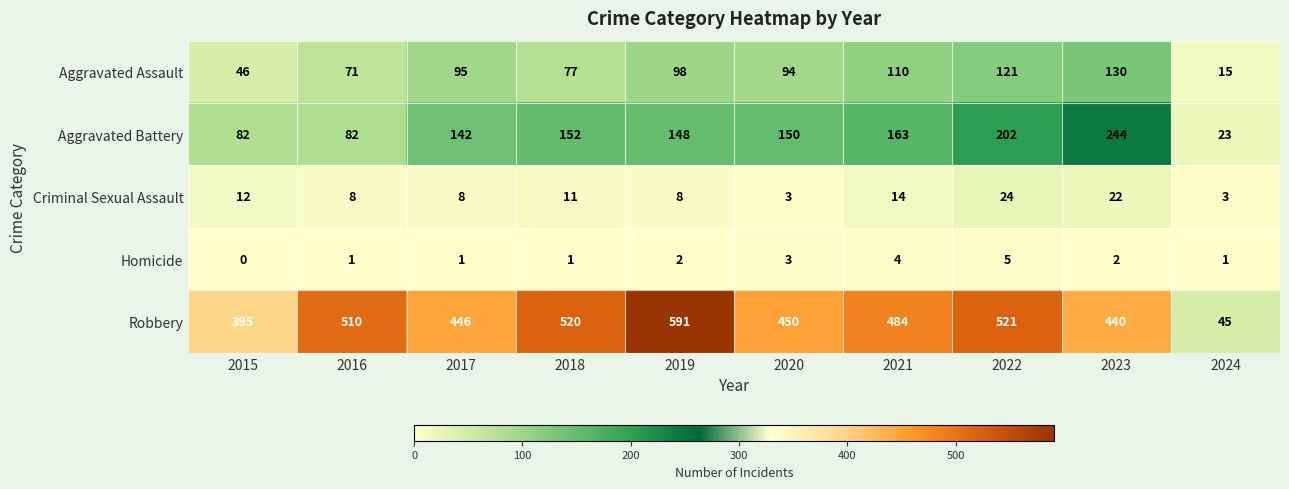

At which label does Criminal Sexual Assault first exceed 11?

2015